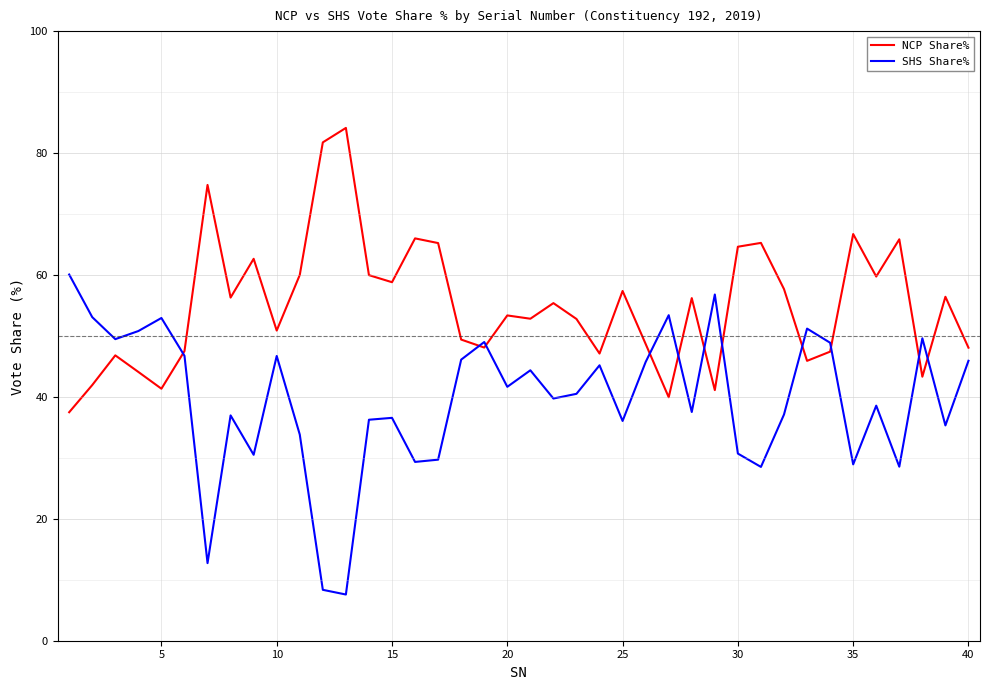

Rank the series by their average value, from lowest to highest.

SHS Share%, NCP Share%